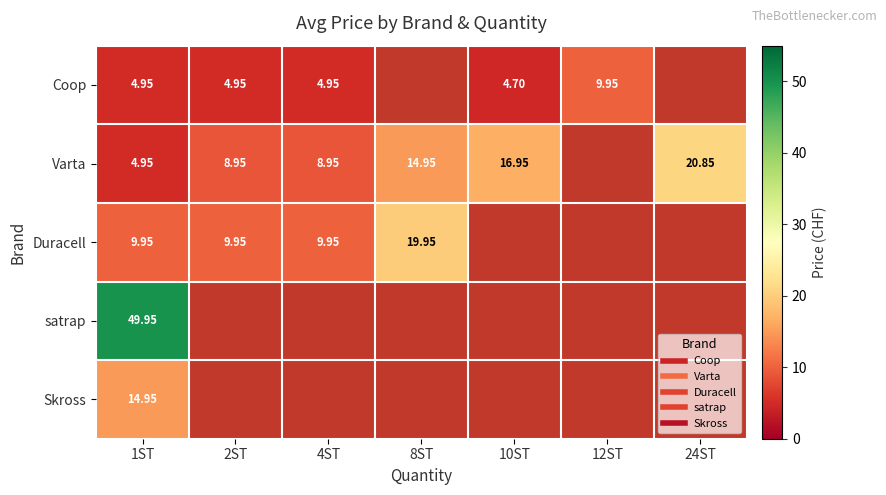

At 10ST, list the series in order from smallest to largest.

Coop, Varta, Duracell, satrap, Skross